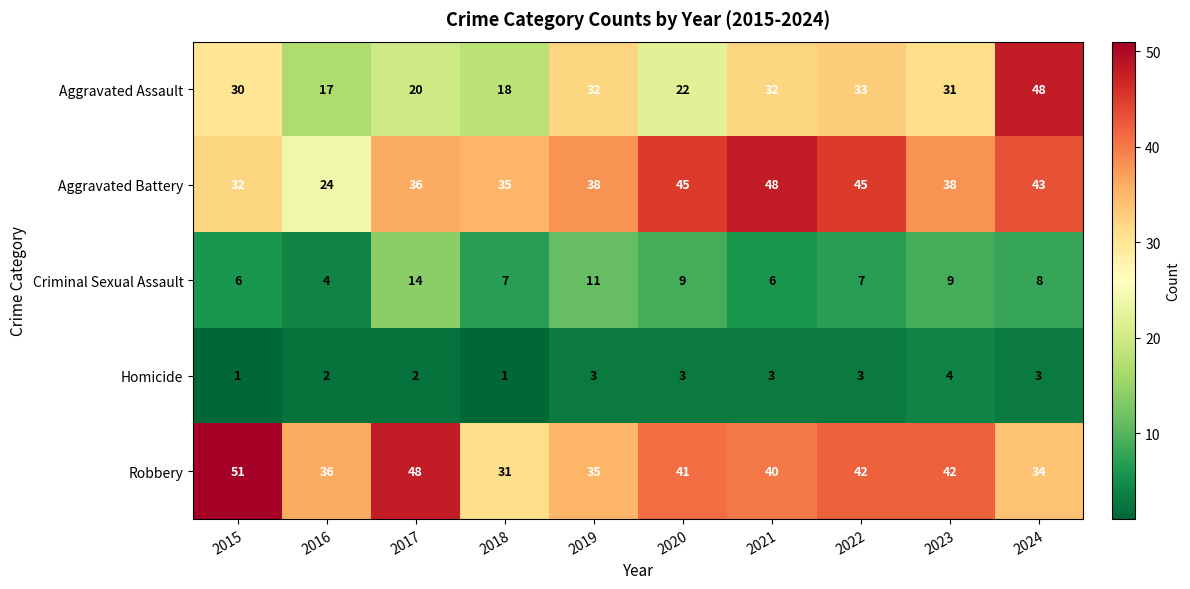

What is the spread (max minus min) of values at 2018?

34